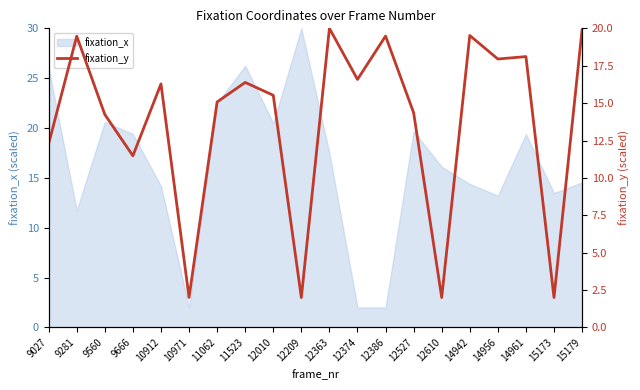

At which category does the chart reach its peak across all series?

12363